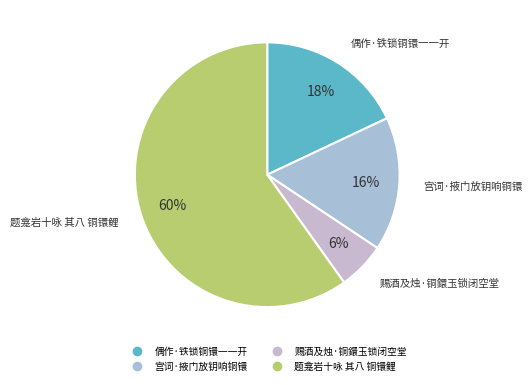

Count the number of slices in the pie.

4